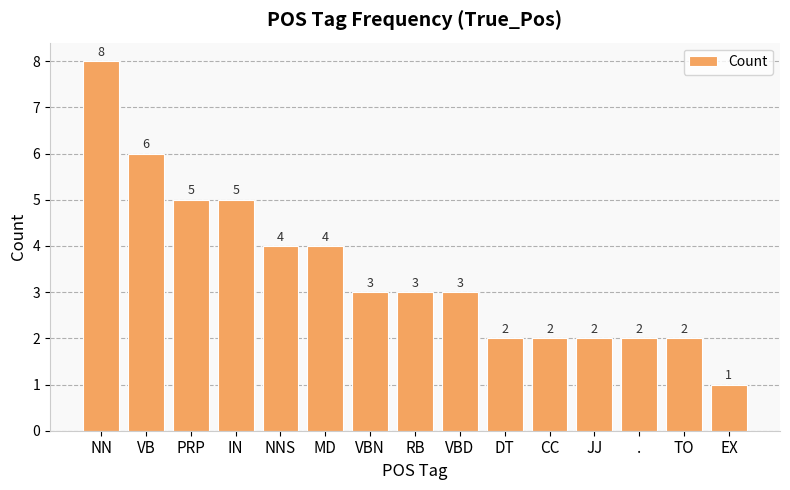

What is the smallest value displayed?

1